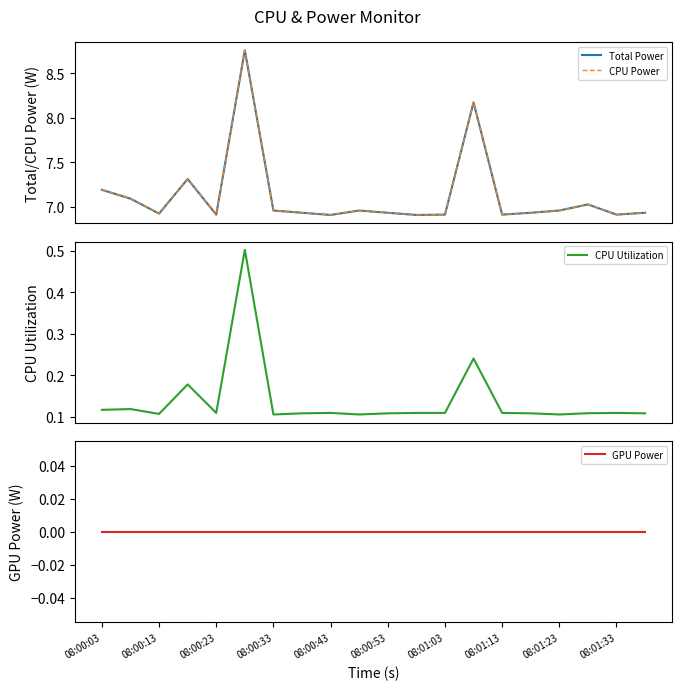

Which has a higher value, 08:01:33 or 16?

08:01:33